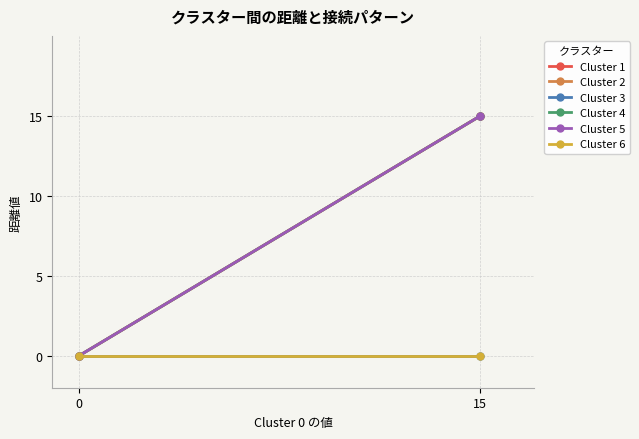

Reading right to left, what are all the values shown in this chart?

Cluster 1: 15=15	0=0
Cluster 2: 15=15	0=0
Cluster 3: 15=0	0=0
Cluster 4: 15=15	0=0
Cluster 5: 15=15	0=0
Cluster 6: 15=0	0=0